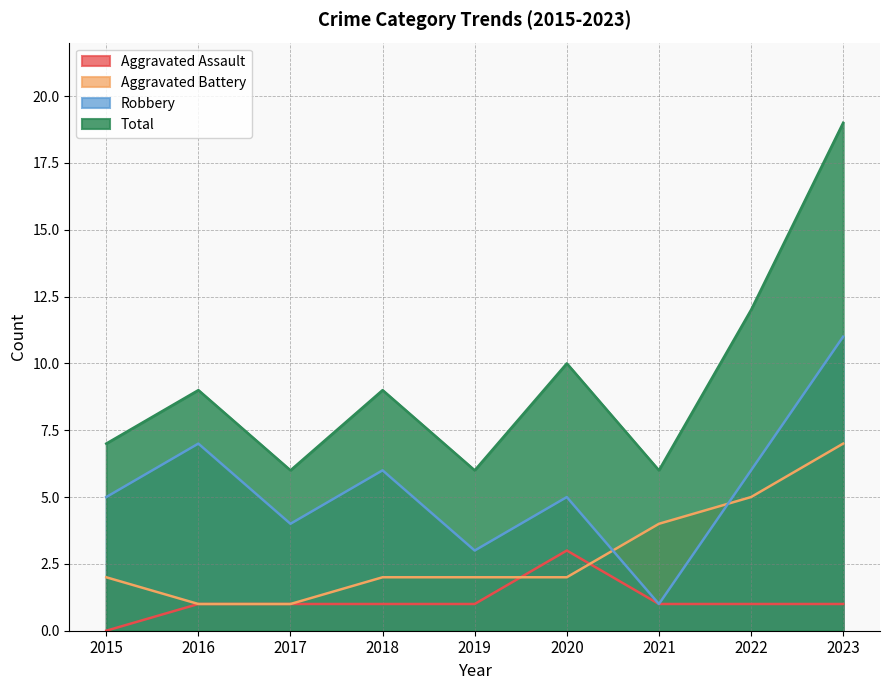

List the series in order of their peak value, lowest first.

Aggravated Assault, Aggravated Battery, Robbery, Total